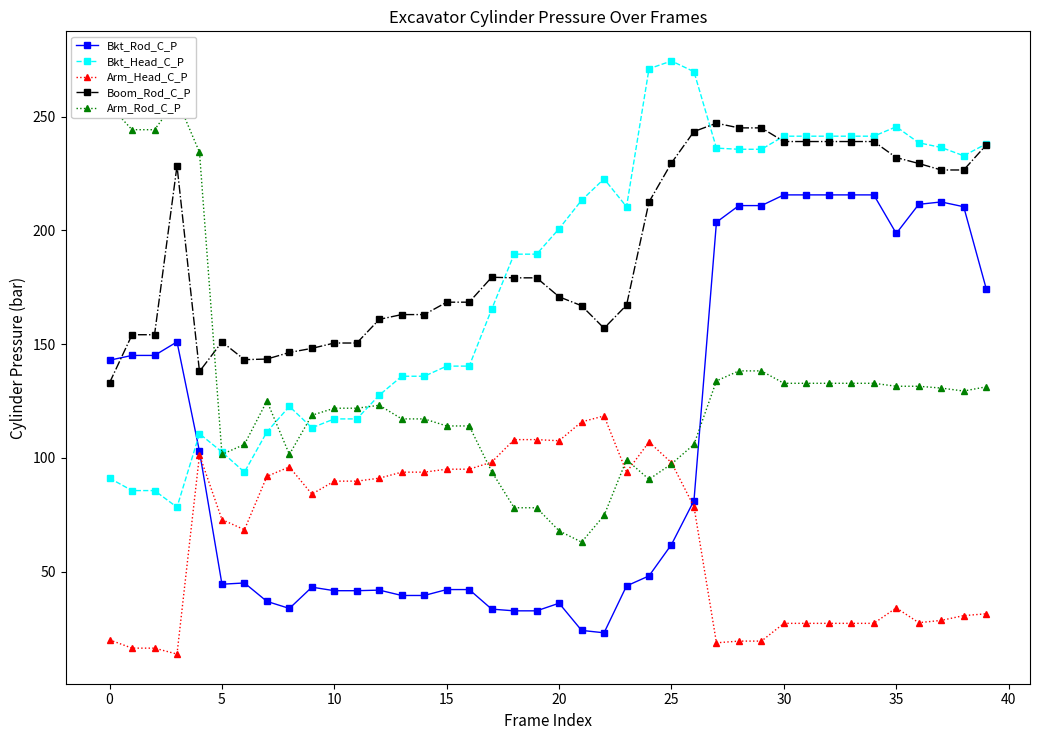

What is the highest value of the Bkt_Head_C_P series?

274.4